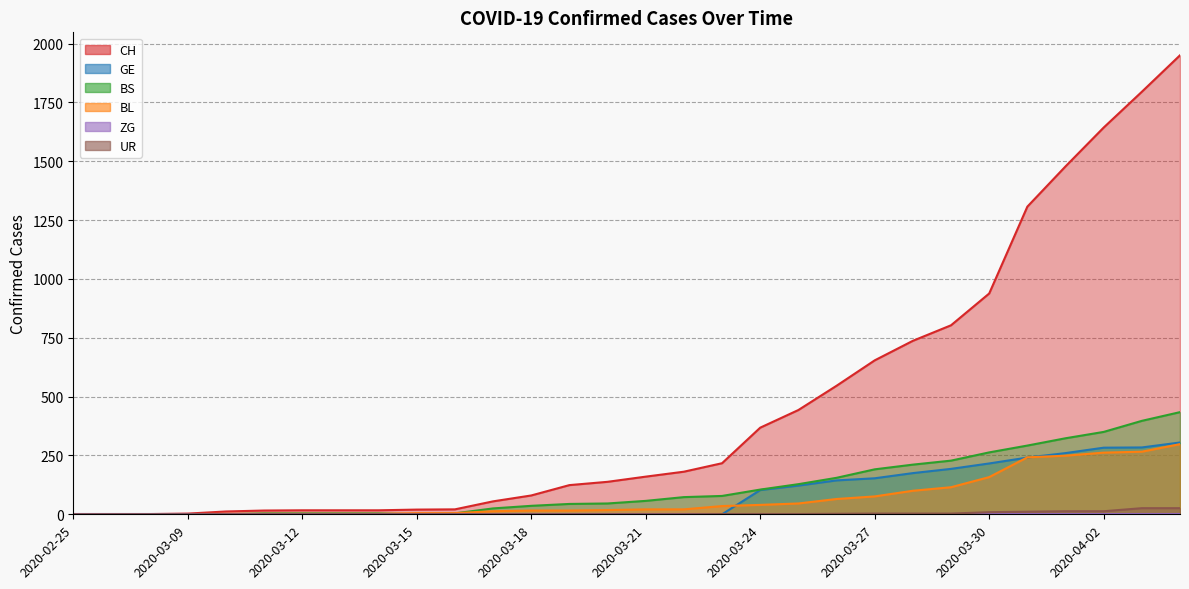

Which category has the highest value in the BS series?

2020-04-04